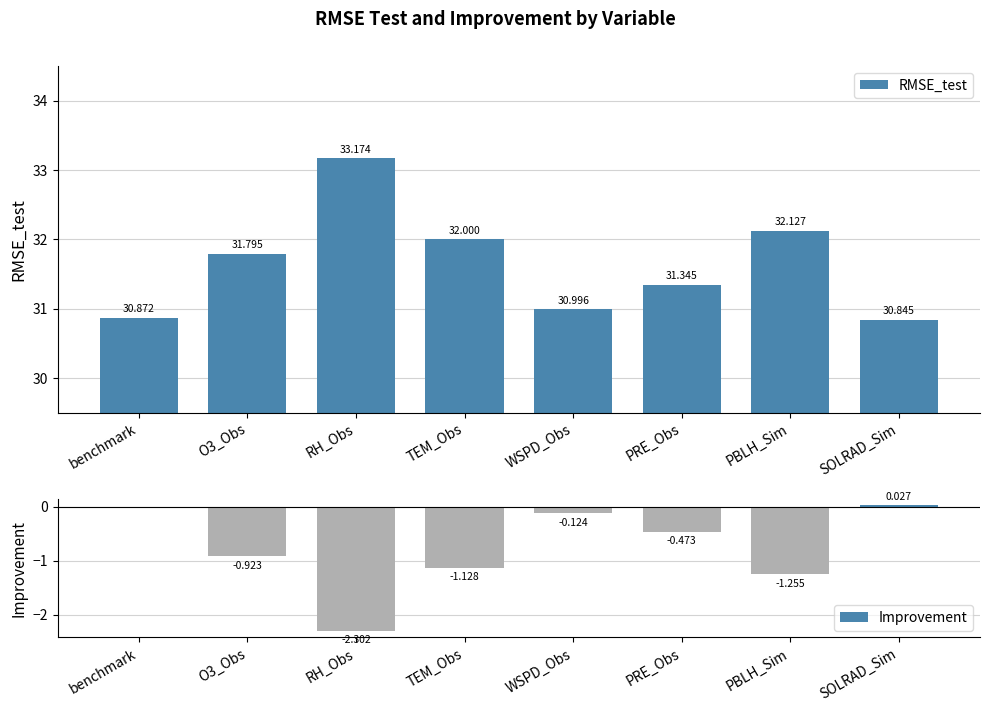

True or false: RMSE_test has a value of 10.3 at benchmark.

False